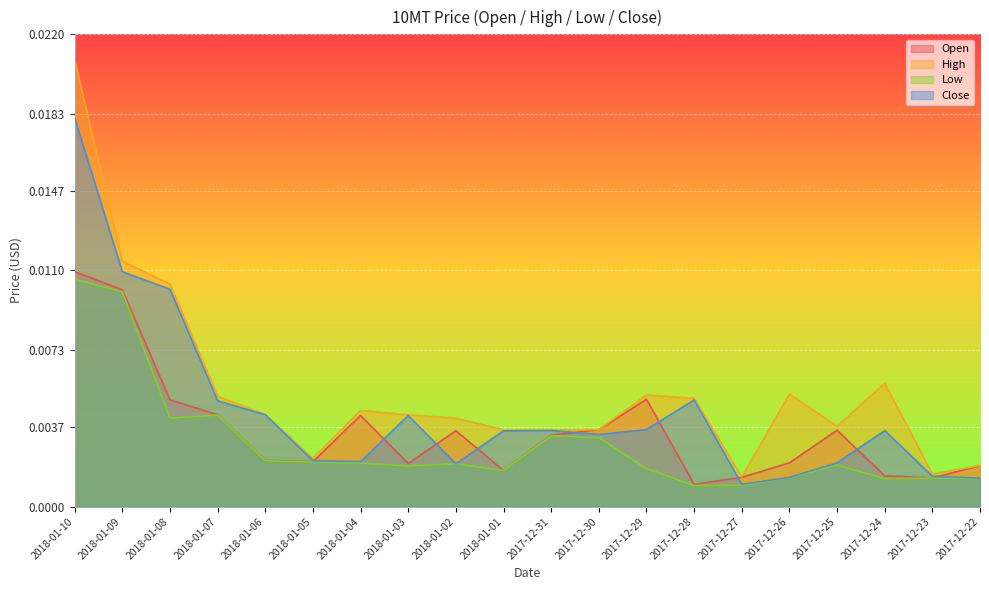

True or false: High and Close intersect in this chart.

False